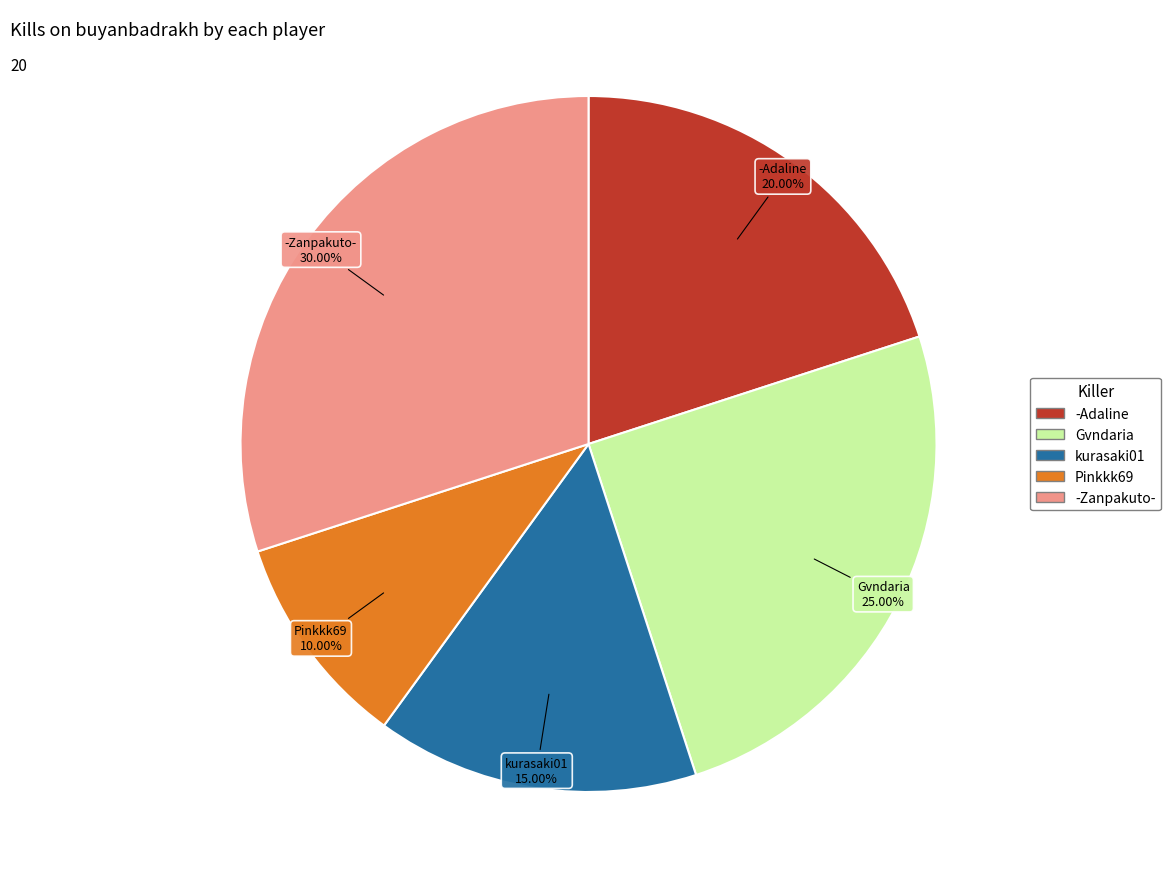

How many segments does this pie chart have?

5